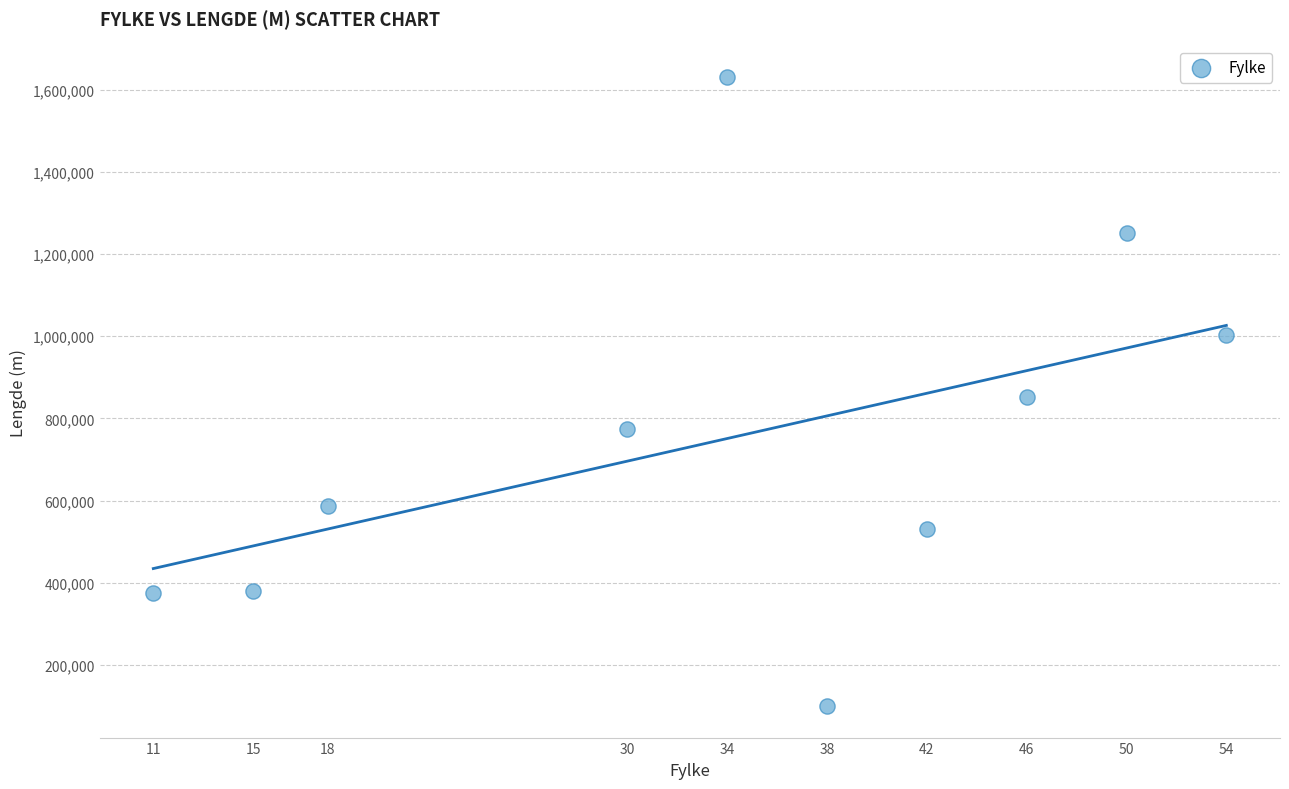

What is the average X value?

34